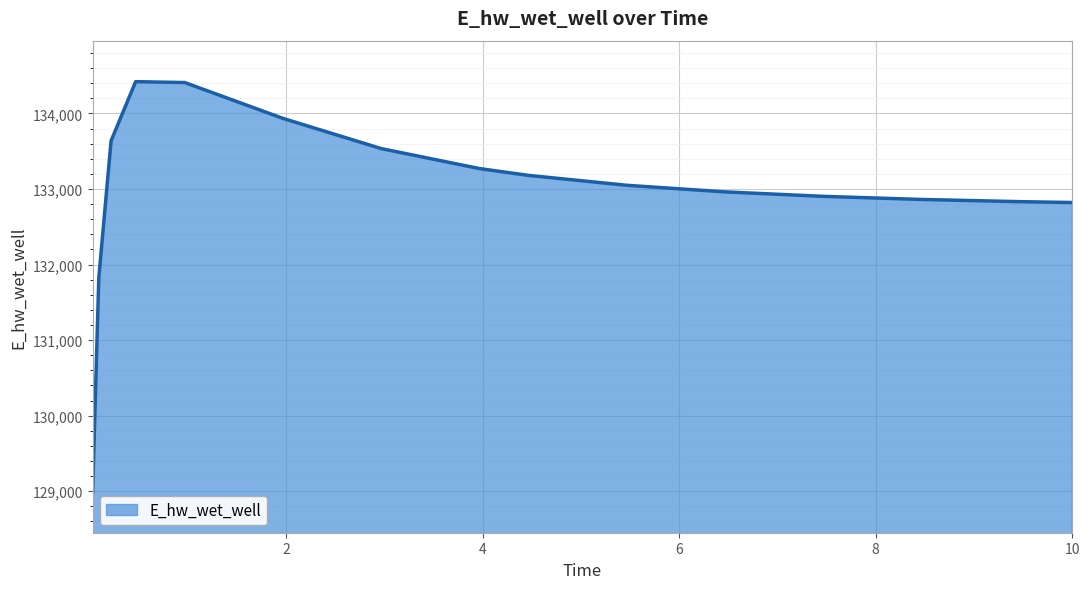

What is the difference between the maximum and minimum values?

5427.0